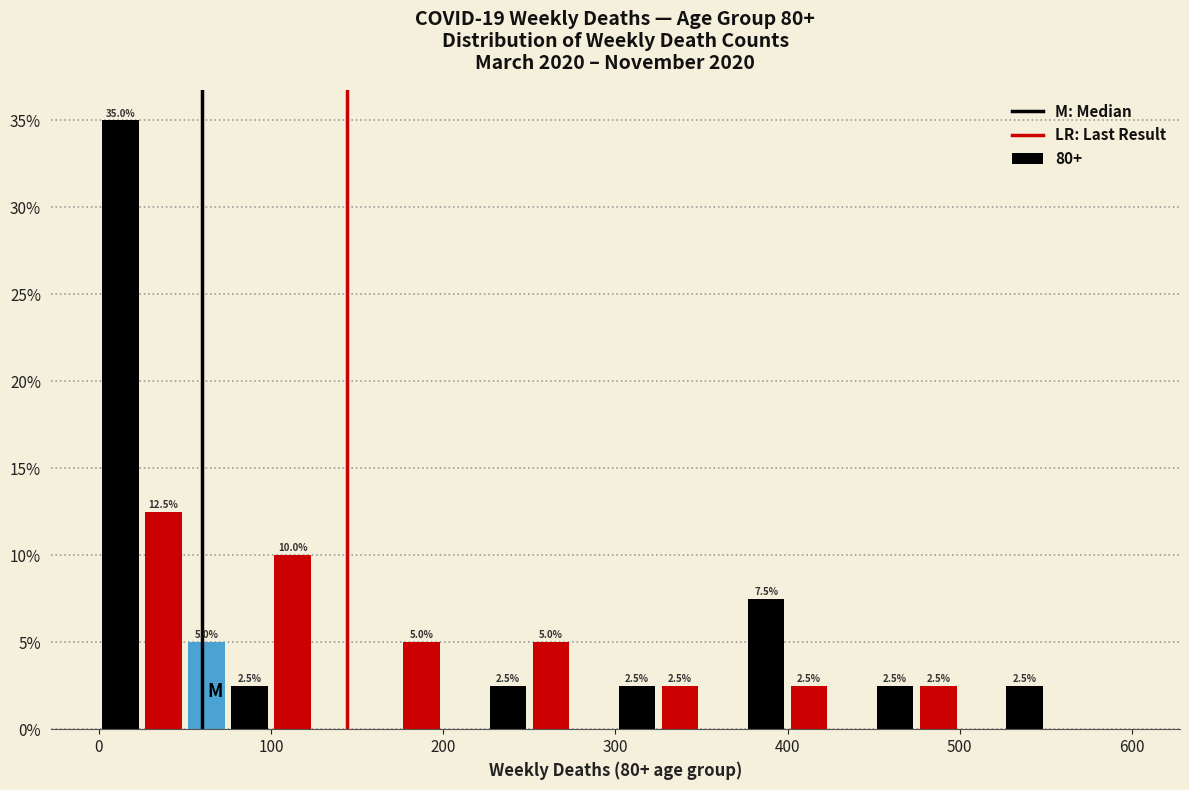

Around what value on the x-axis is the tallest bar? Give the approximate position of its centre, as read against the axis.

10